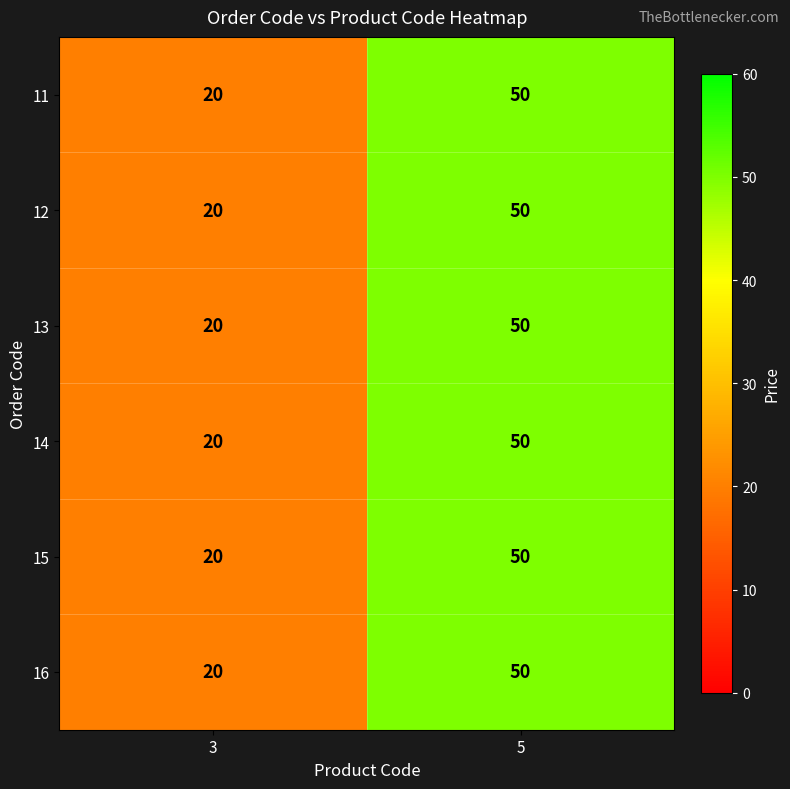

Reading right to left, what are all the values shown in this chart?

11: 50	20
12: 50	20
13: 50	20
14: 50	20
15: 50	20
16: 50	20